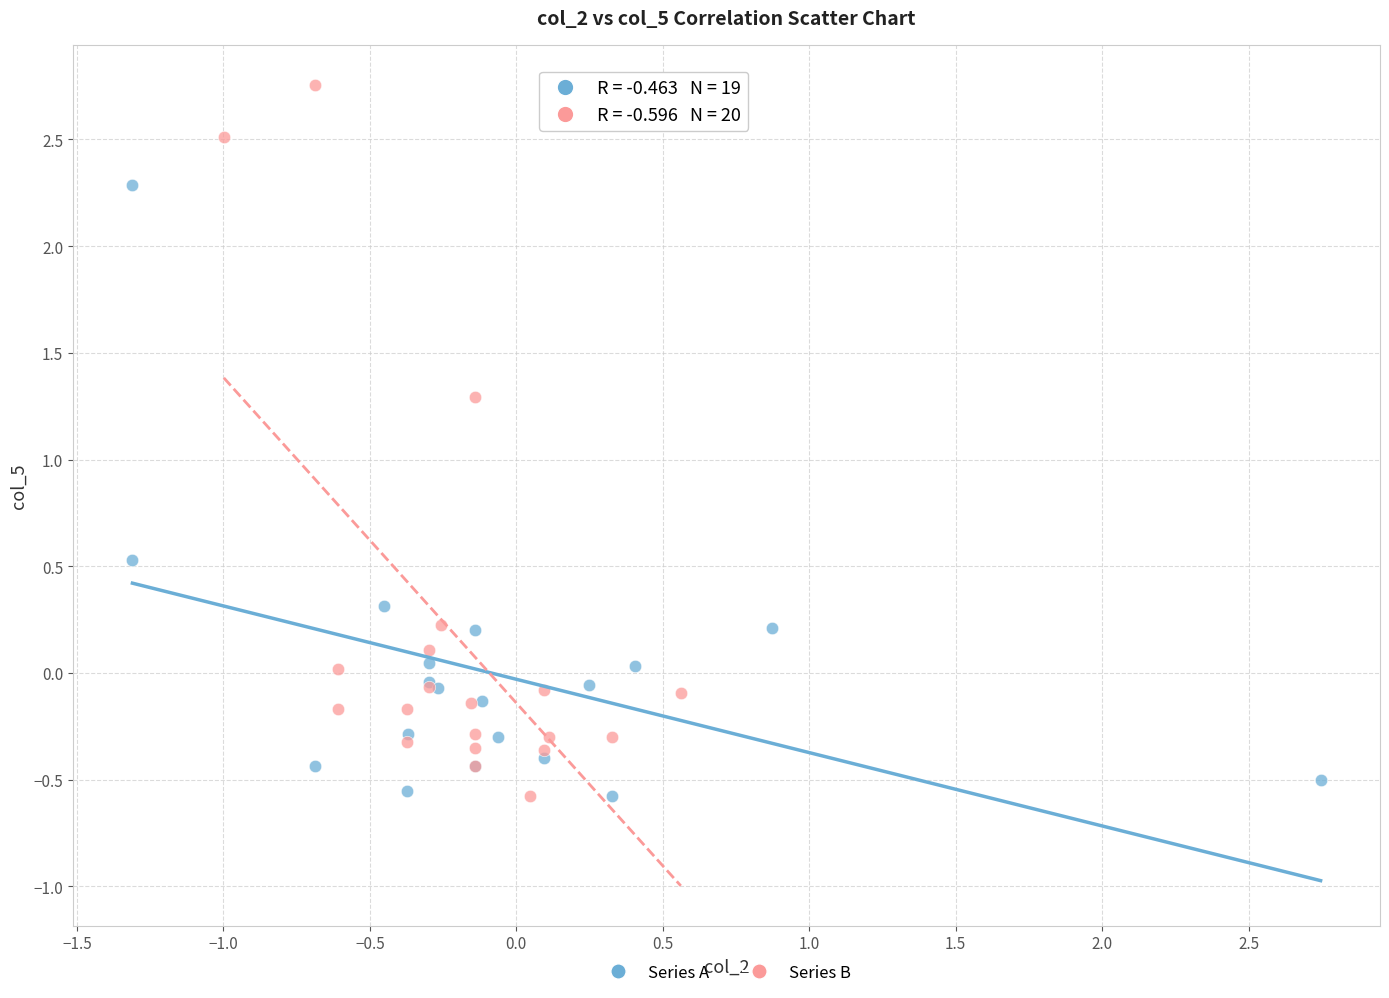

Which series has the widest spread of Y values?

Series B